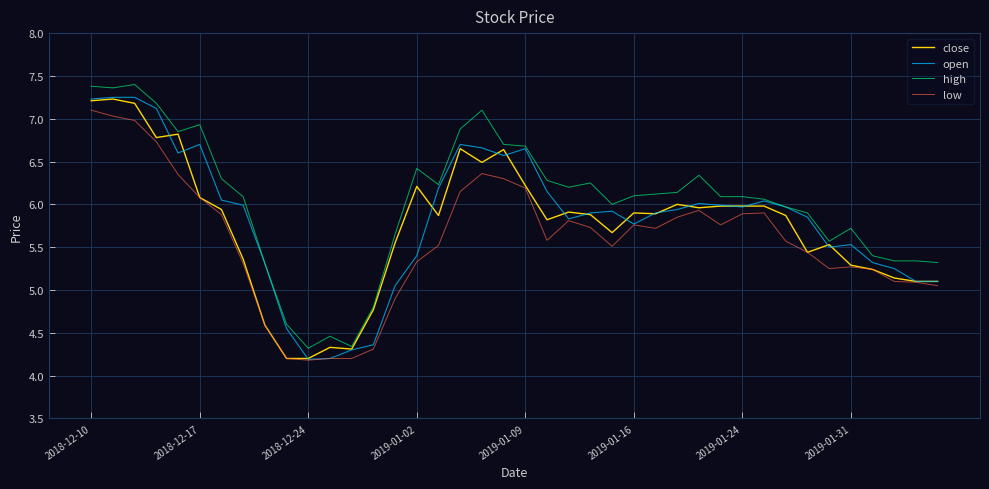

What is the minimum value for high?

4.3